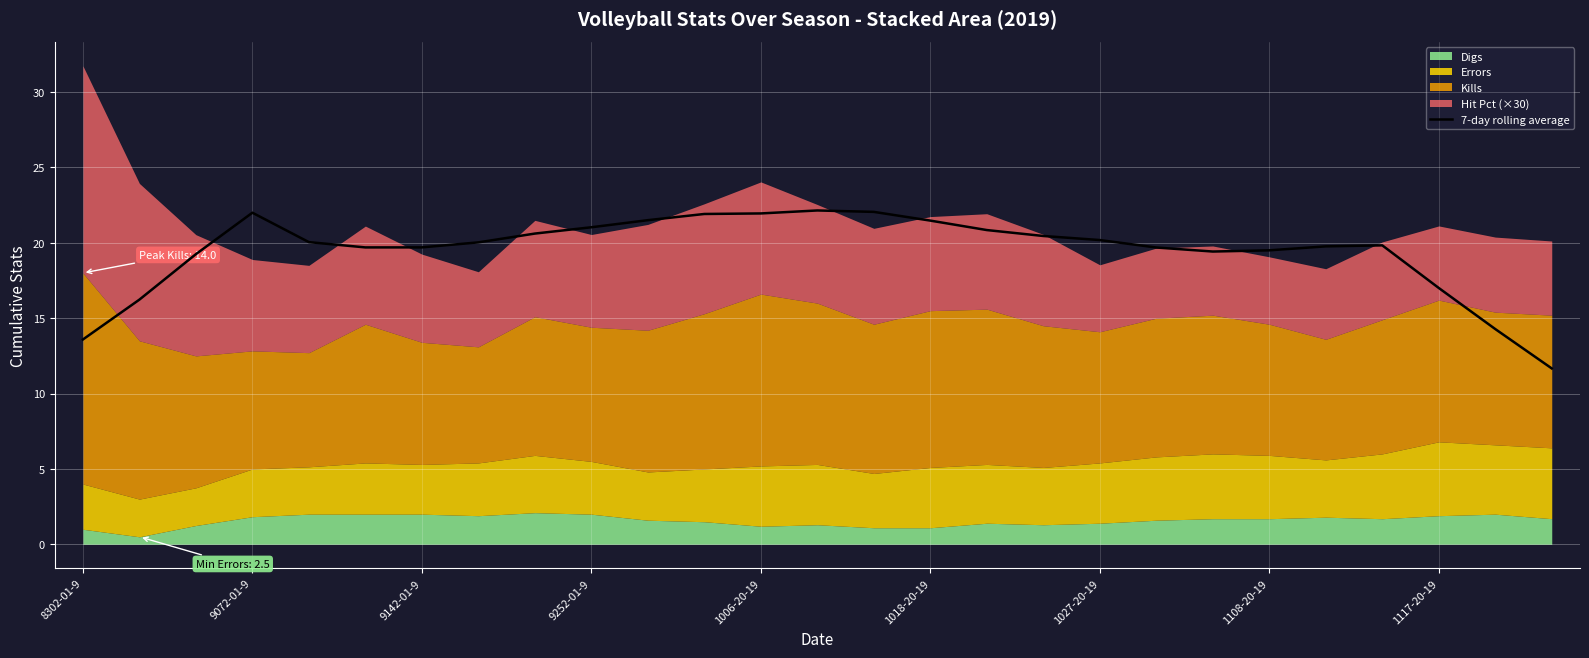

What is the minimum value for 7-day rolling average?

11.7